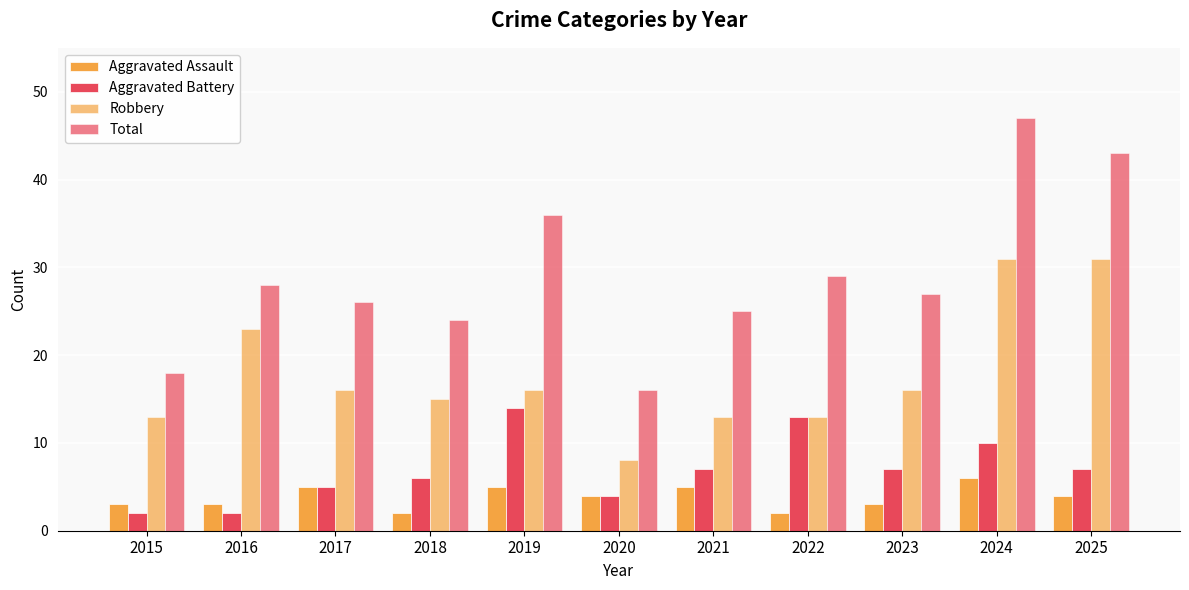

Where does the Aggravated Assault series first go above 4?

2017